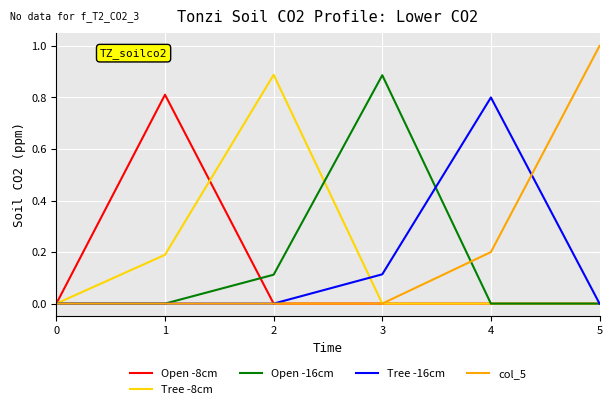

Is it true that col_5 equals -0.6 at 0?

False